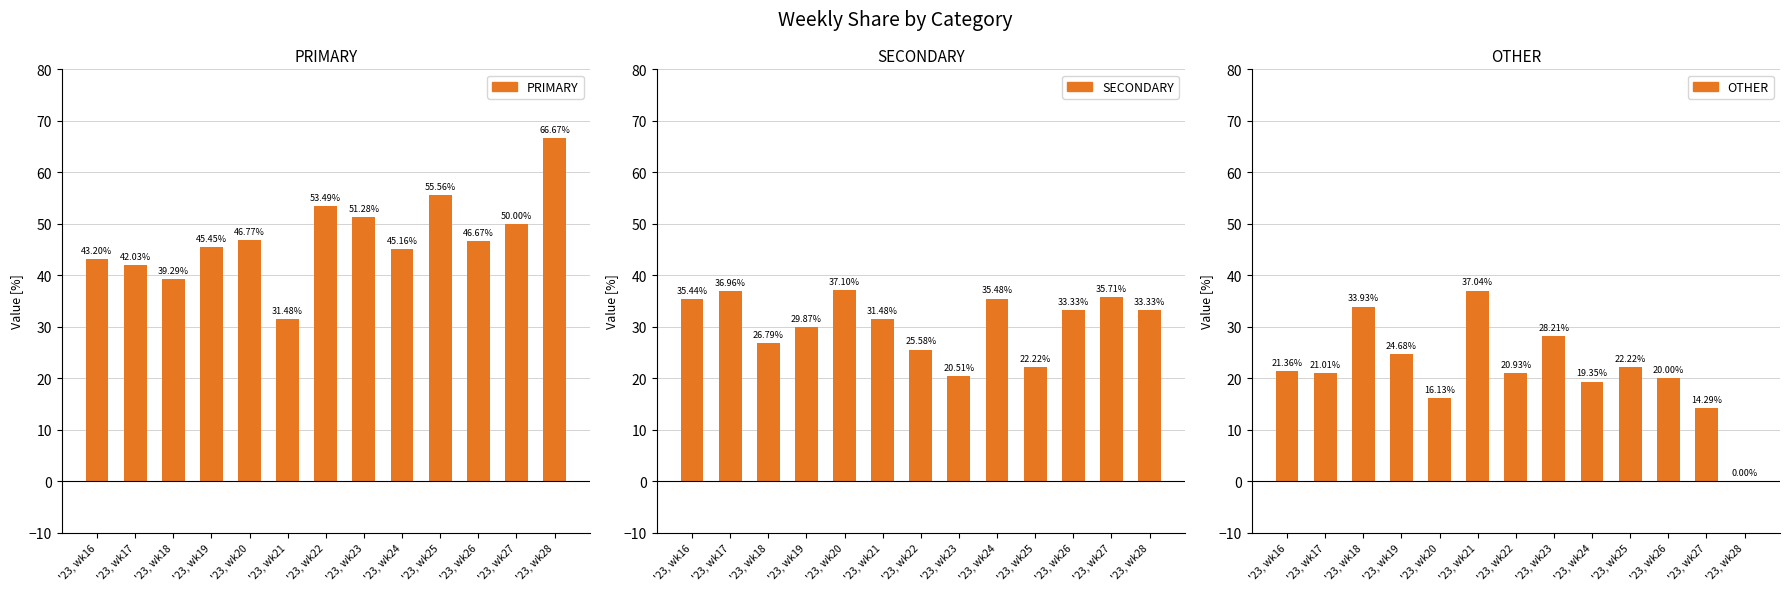

Which label corresponds to the largest value in the chart?

'23, wk28